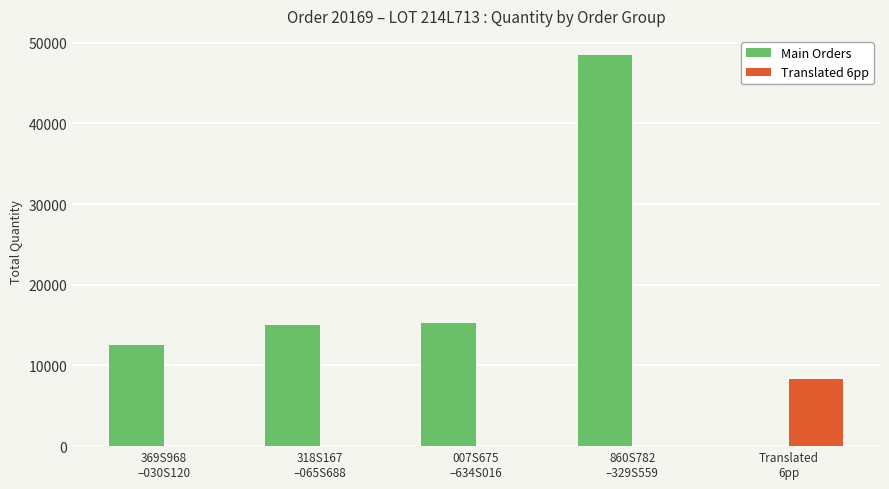

True or false: Translated 6pp has a value of 4182 at 860S782
–329S559.

False